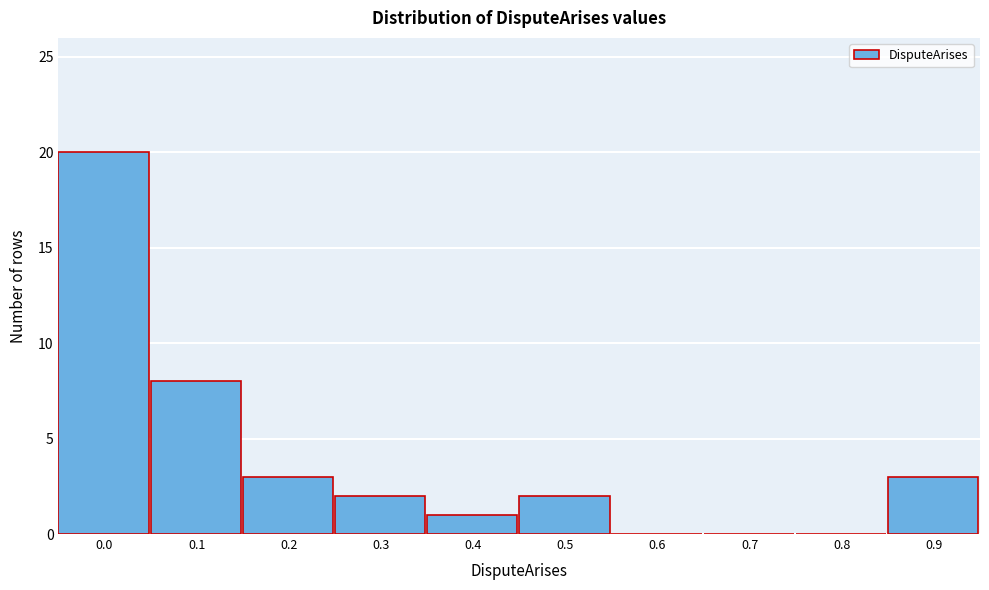

Reading left to right, what are all the values shown in this chart?

0.0=20	0.1=8	0.2=3	0.3=2	0.4=1	0.5=2	0.6=0	0.7=0	0.8=0	0.9=3